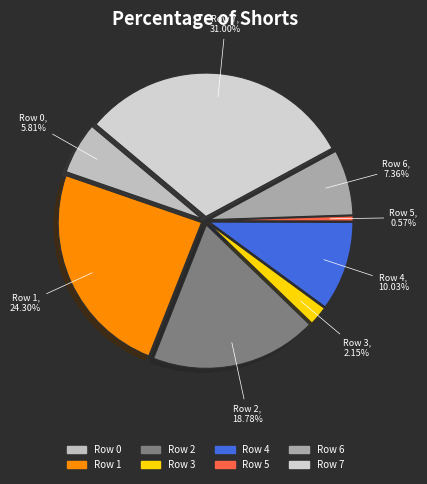

What is the ratio of the value at Row 6 to the value at Row 2?

0.4